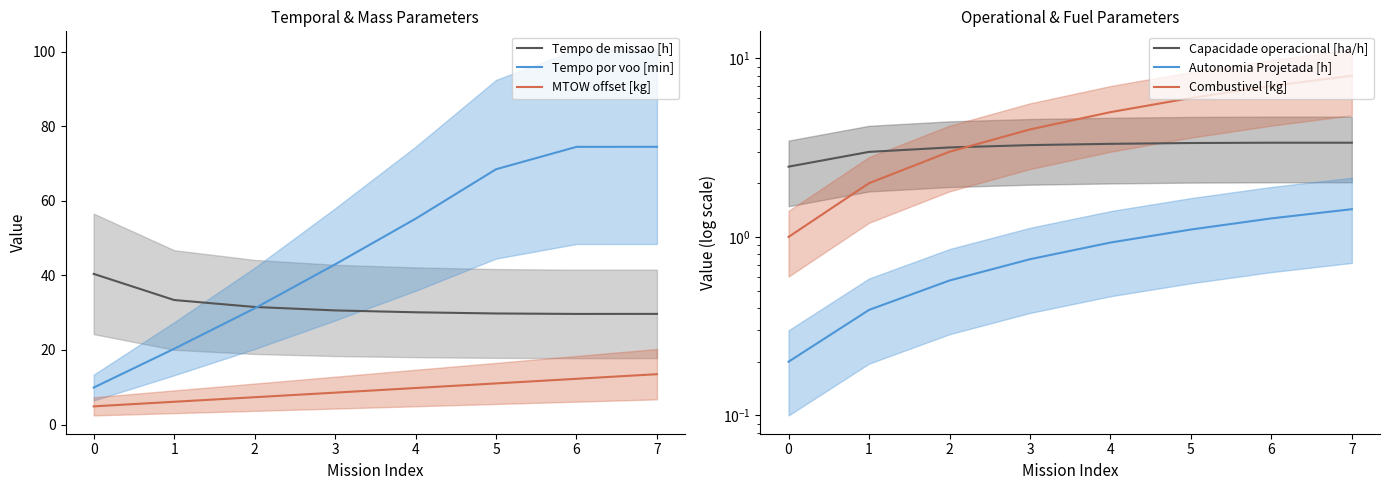

How many Combustivel [kg] values are between 3 and 7?

5